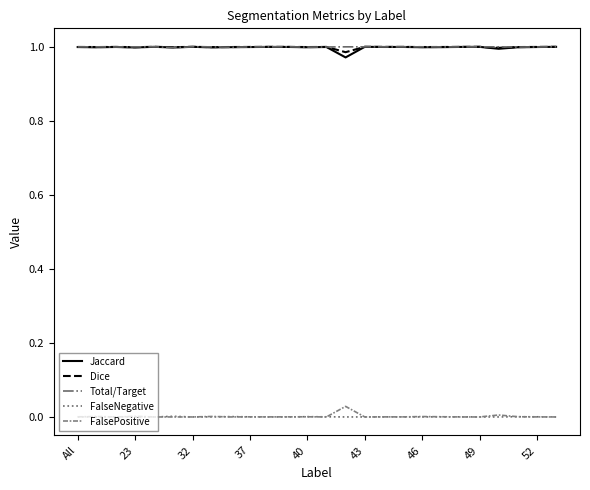

True or false: FalseNegative and Total/Target intersect in this chart.

False